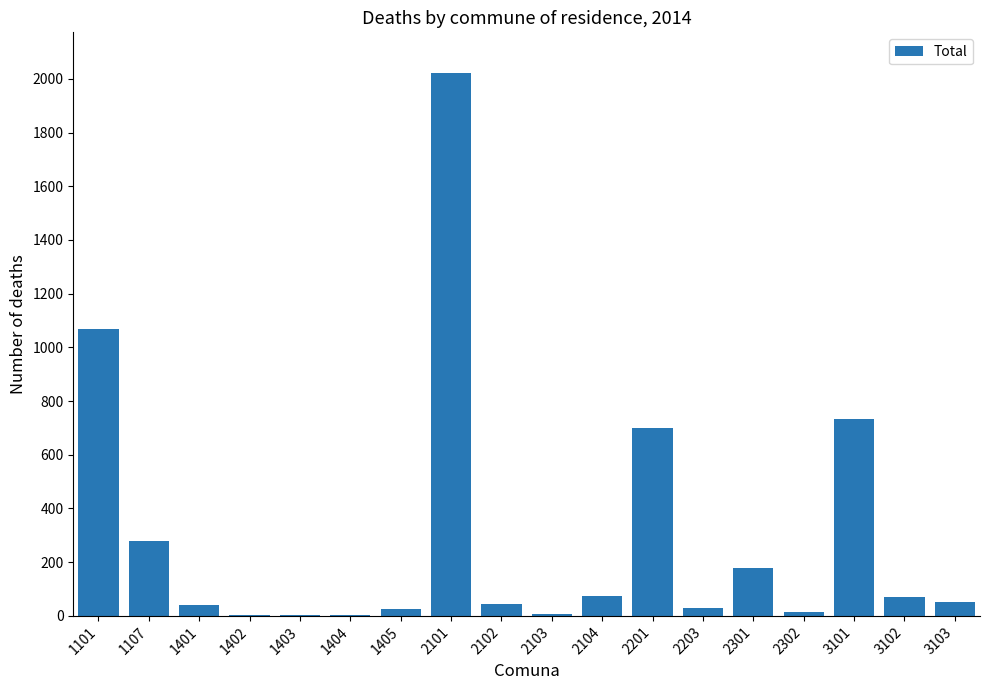

Is it true that the value at 2101 is 2023?

True